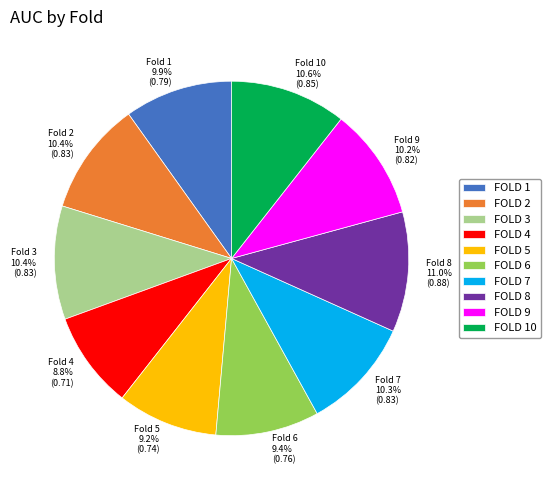

Count the number of slices in the pie.

10